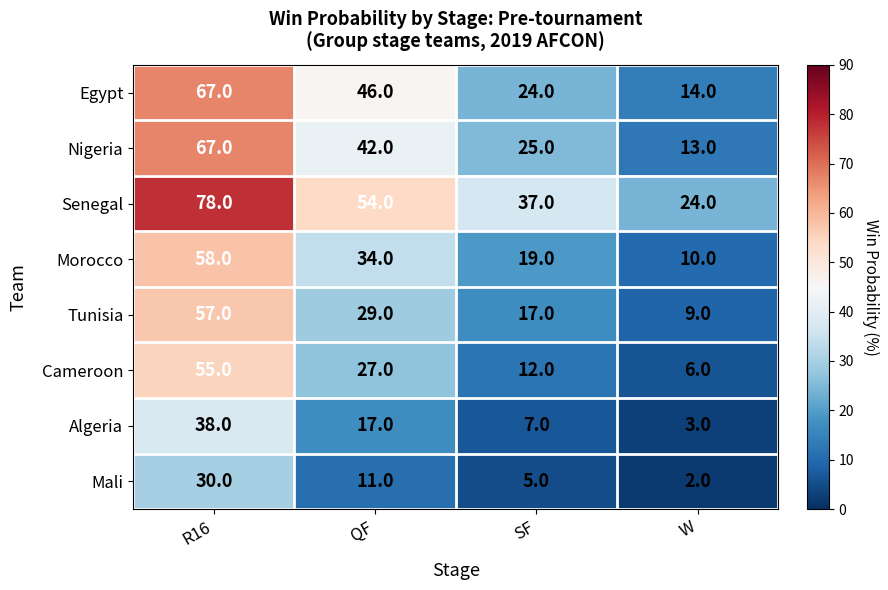

List the labels in order of Mali value, smallest first.

W, SF, QF, R16